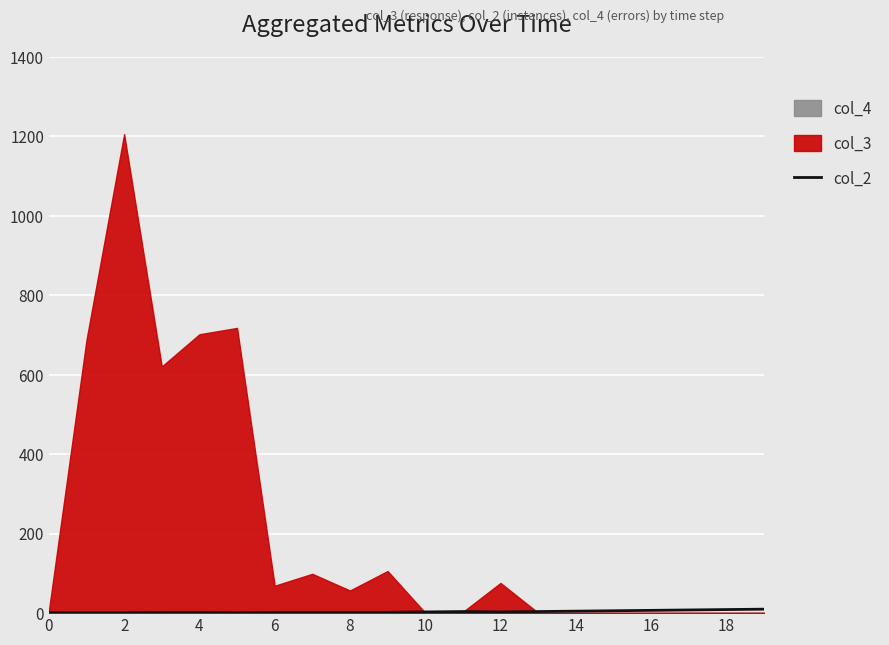

Is it true that the value at 10 is 3?

True